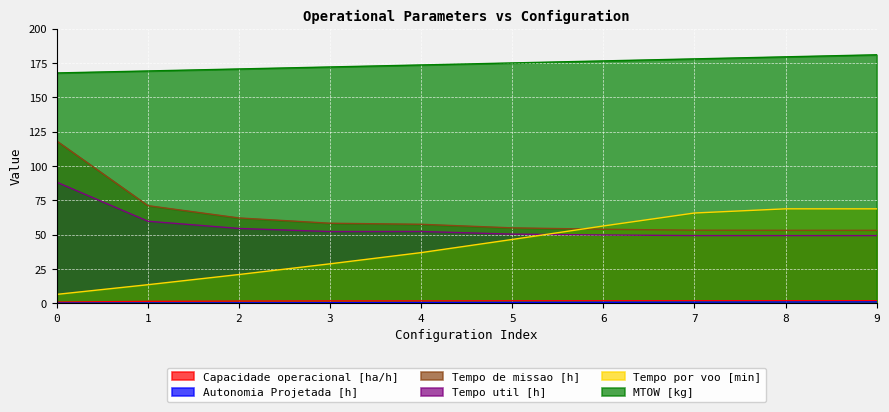

Which series has the widest spread of values?

Tempo de missao [h]